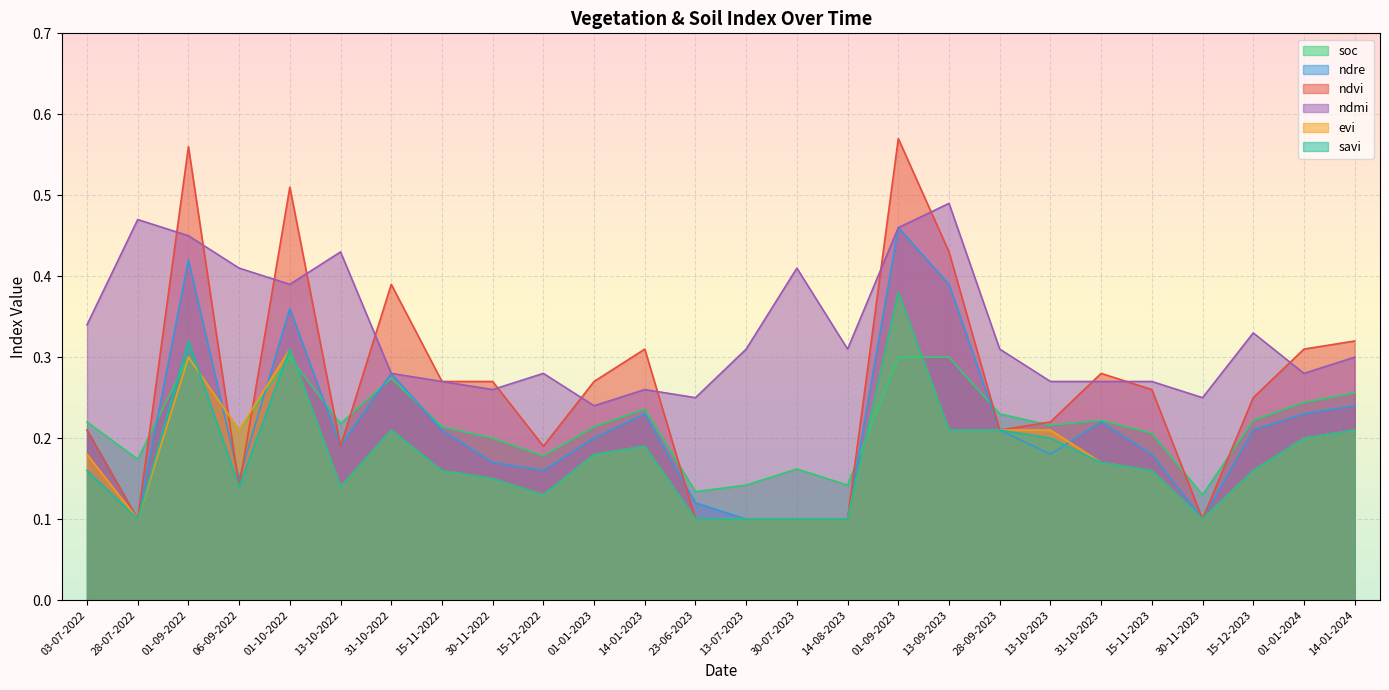

True or false: savi has more than 2 interior local peaks.

True